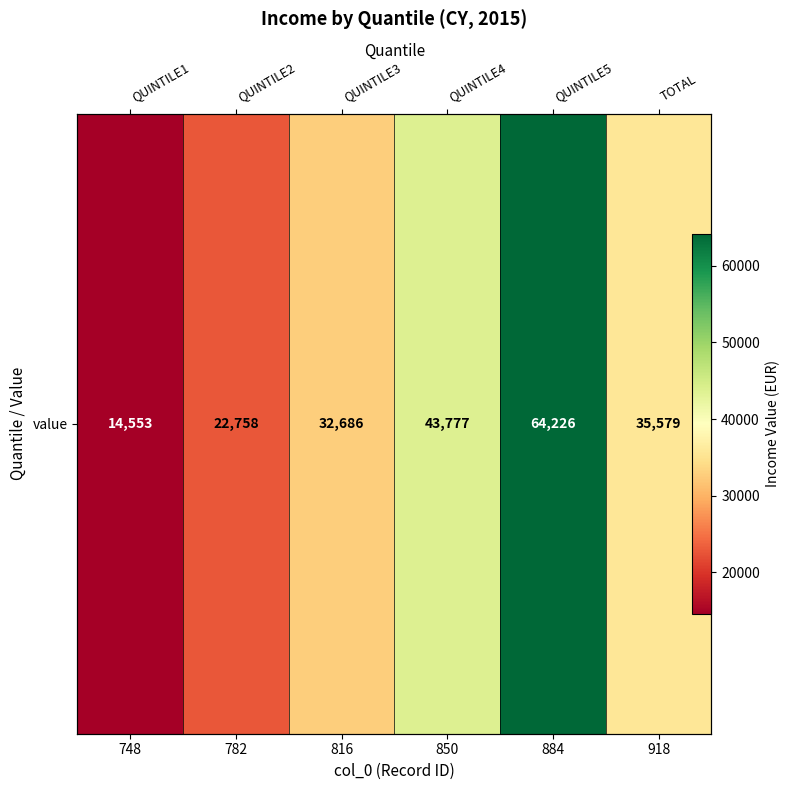

What is the difference between the second highest and second lowest values?

21019